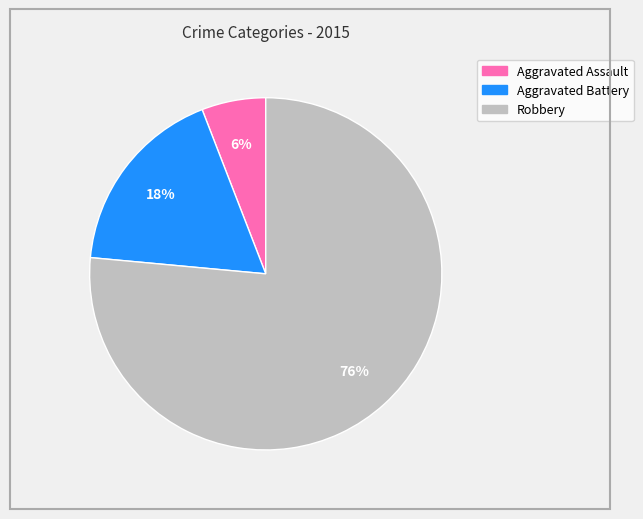

Which category has the smallest portion of the pie?

Aggravated Assault